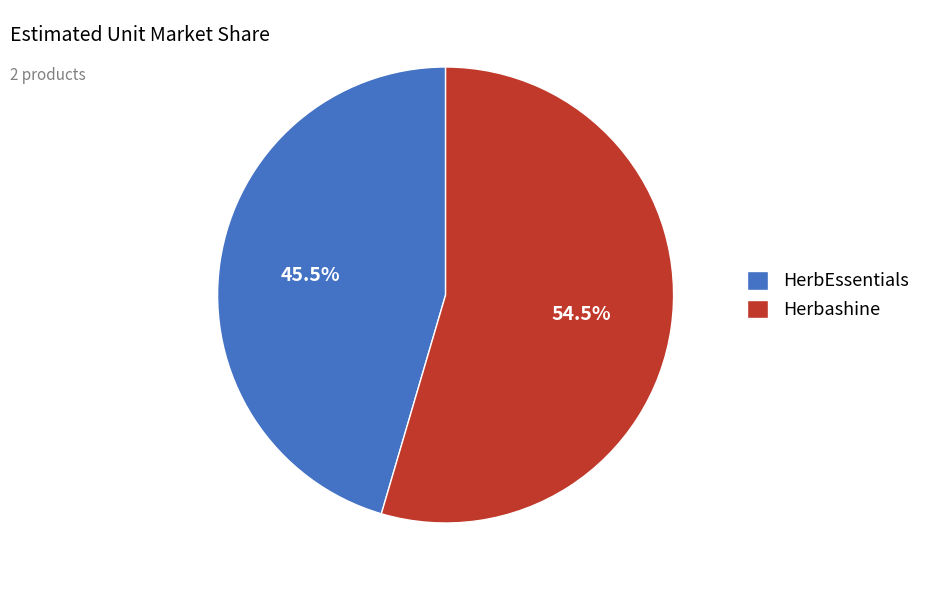

What is the largest slice in the pie chart?

Herbashine